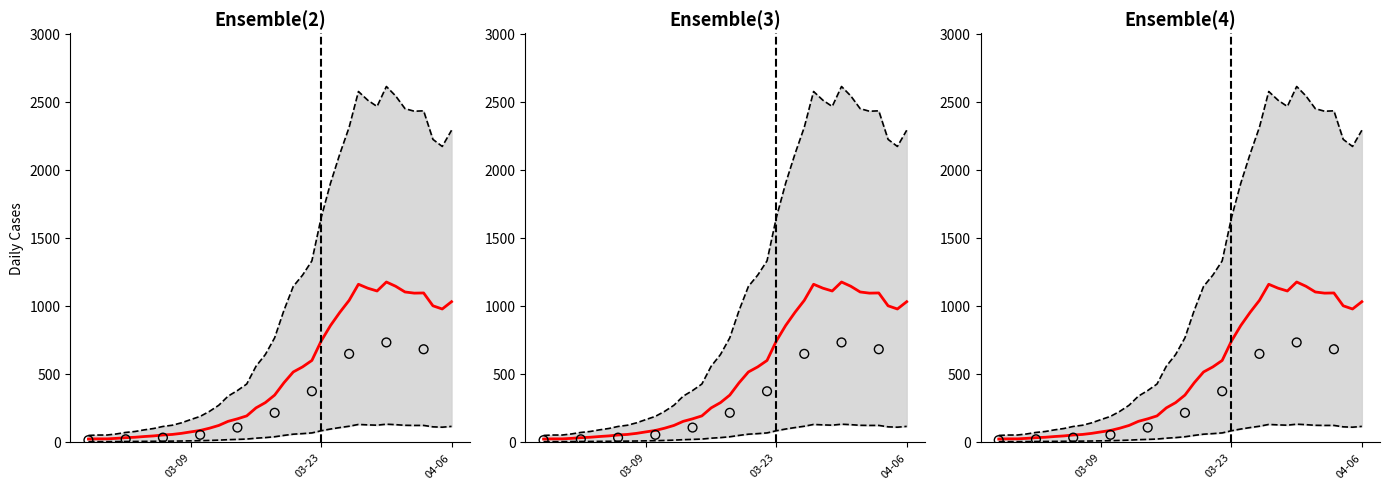

Approximately how many times larger is the value at 2020-03-05 compared to 2020-03-17?

0.2